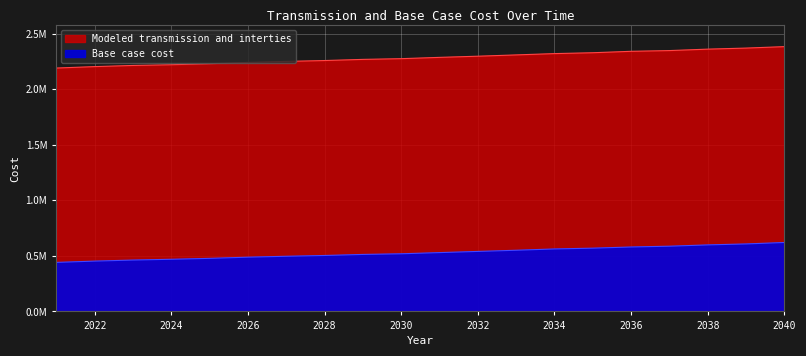

Between 2027 and 2039, which series saw the biggest shift?

Modeled transmission and interties